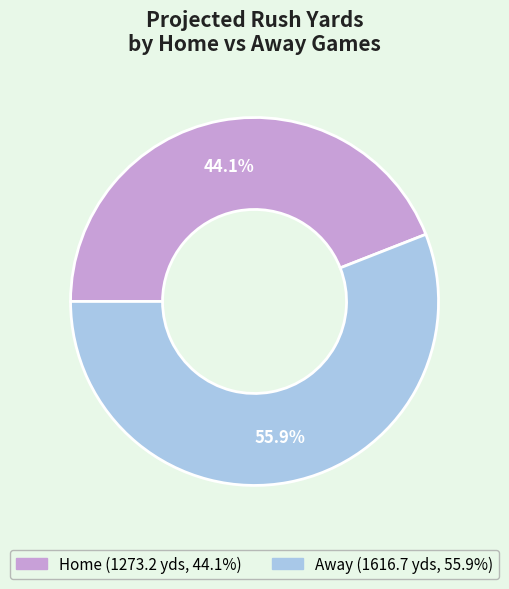

Does any single category account for the majority?

Yes